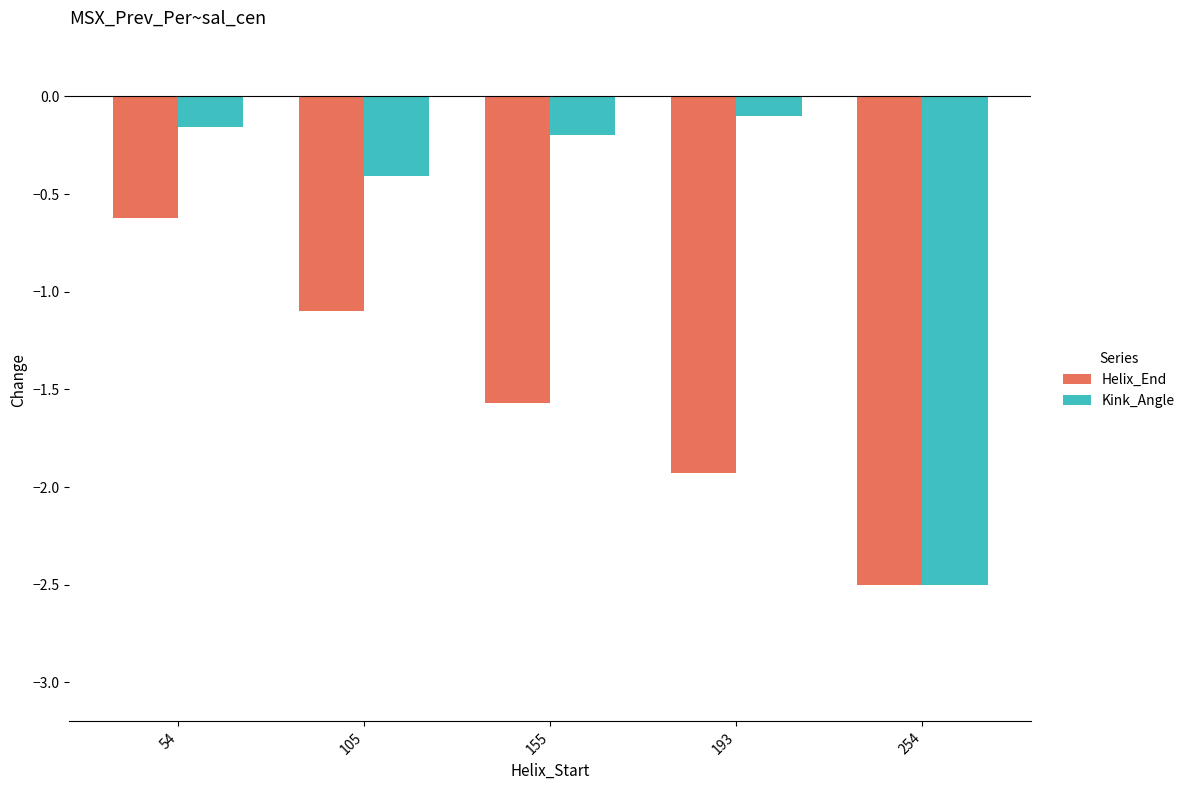

At which label does Kink_Angle reach its minimum?

254